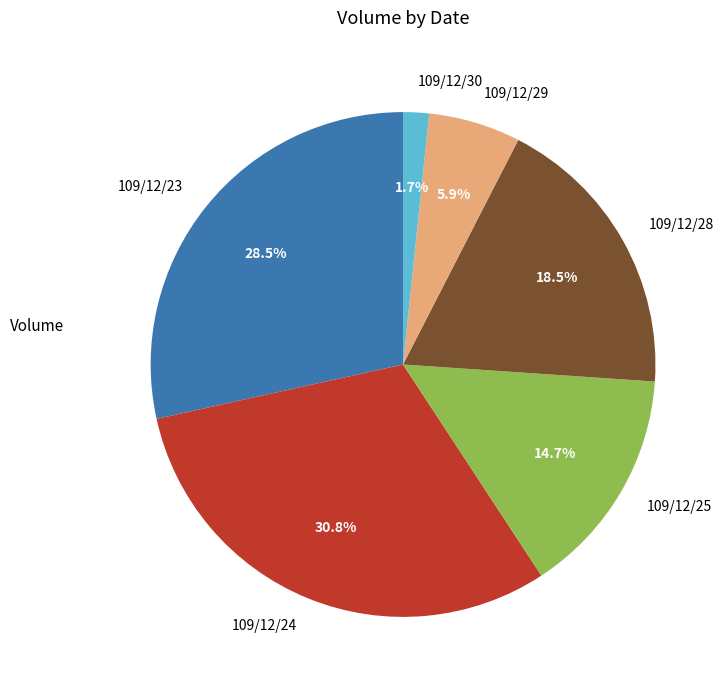

How many segments does this pie chart have?

6